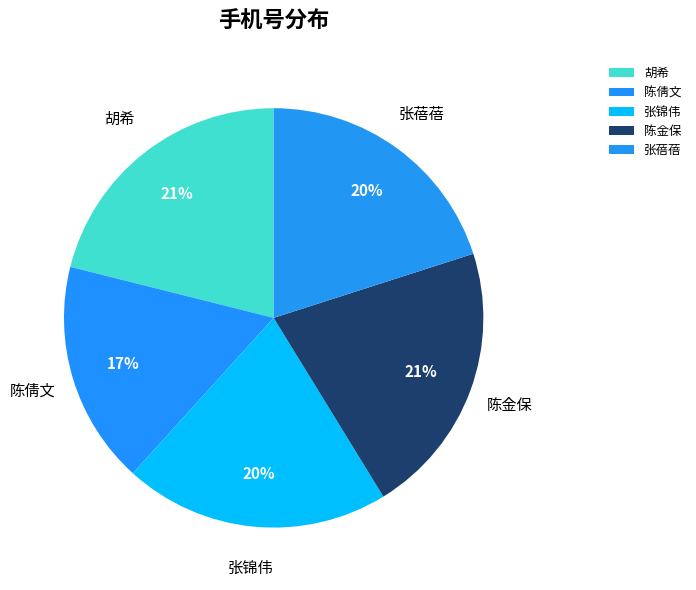

To the nearest percent, what percentage of the pie is 陈金保?

21%